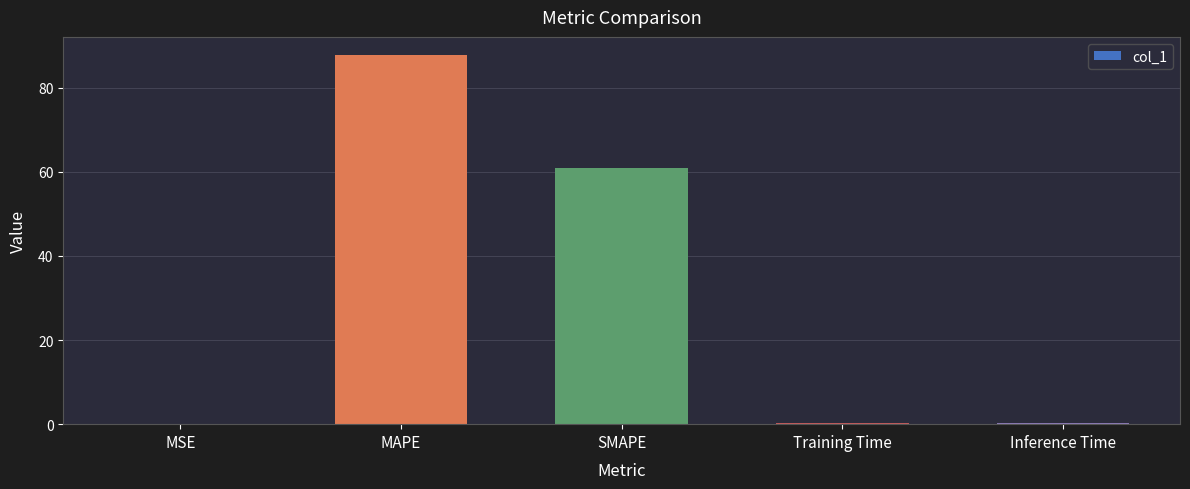

Is it true that the value at SMAPE is 61.0?

True